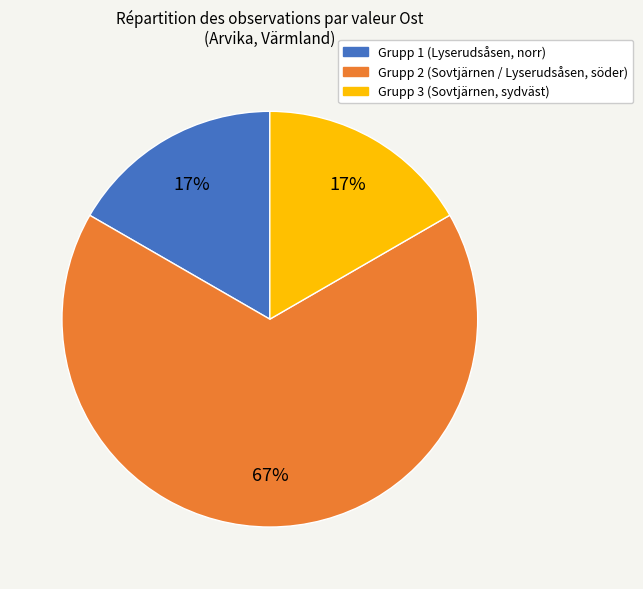

Which slice is the largest?

Grupp 2 (Sovtjärnen / Lyserudsåsen, söder)